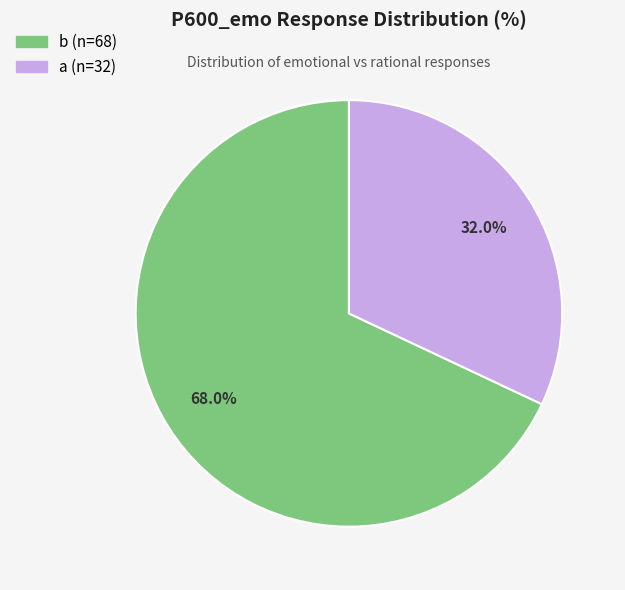

Combined, what portion of the pie is b and a?

100.0%